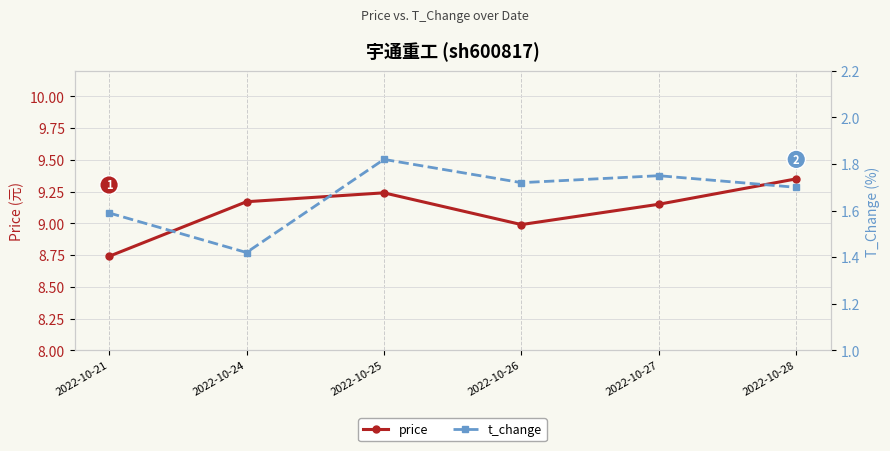

How many data points does each series have?

6